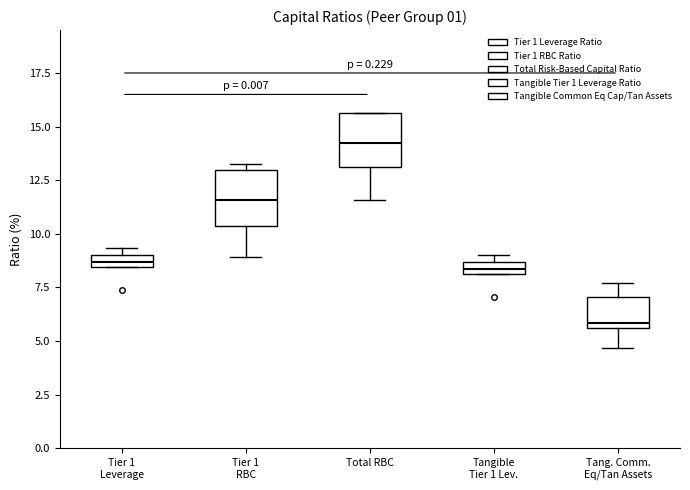

Which box's median line is the highest?

Total RBC